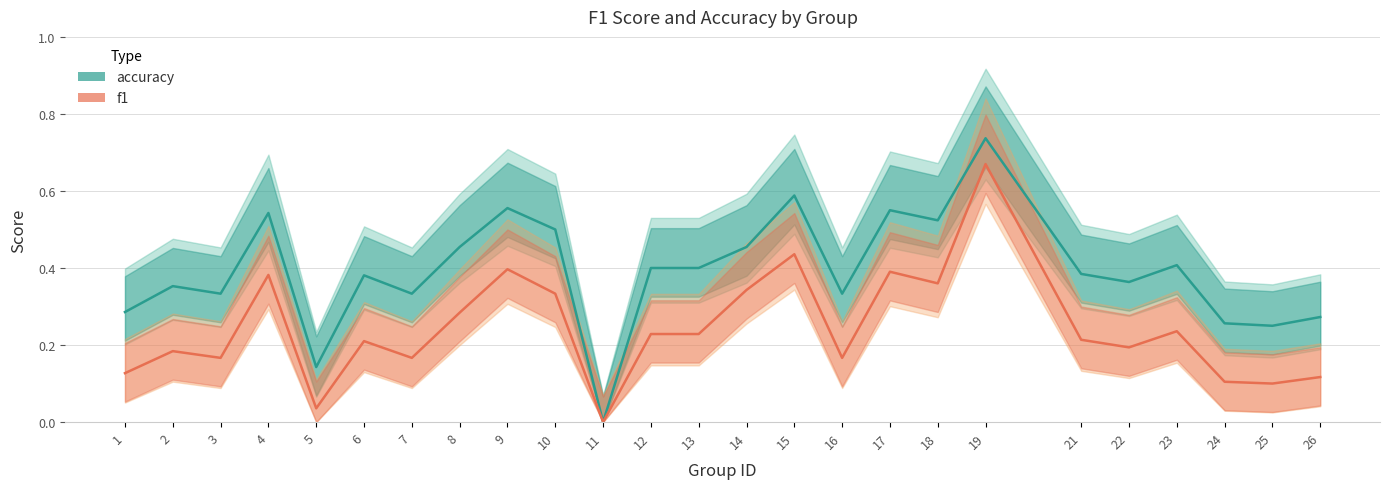

True or false: f1 and accuracy intersect in this chart.

False